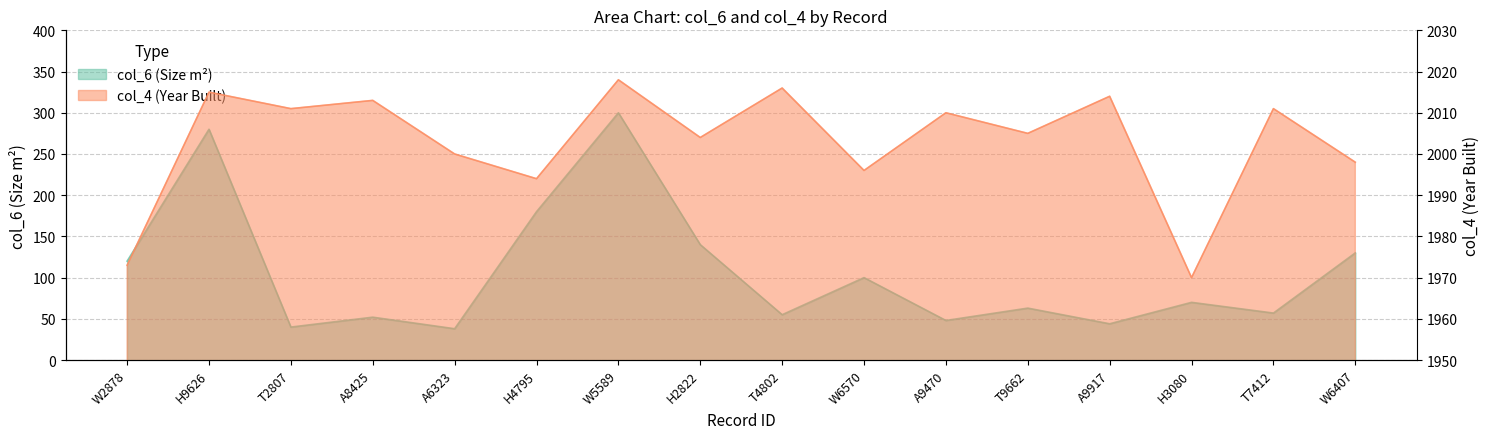

What is the maximum value shown in the chart?

2018